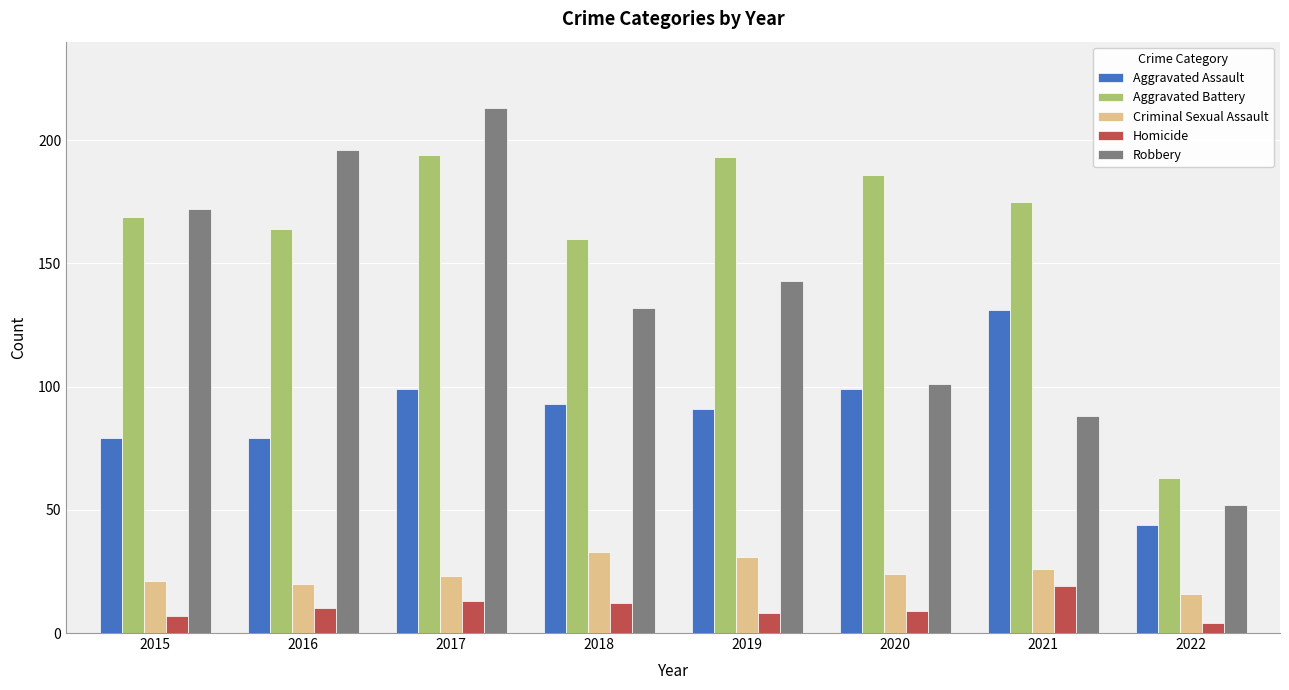

What are all the series names shown in the legend?

Aggravated Assault, Aggravated Battery, Criminal Sexual Assault, Homicide, Robbery